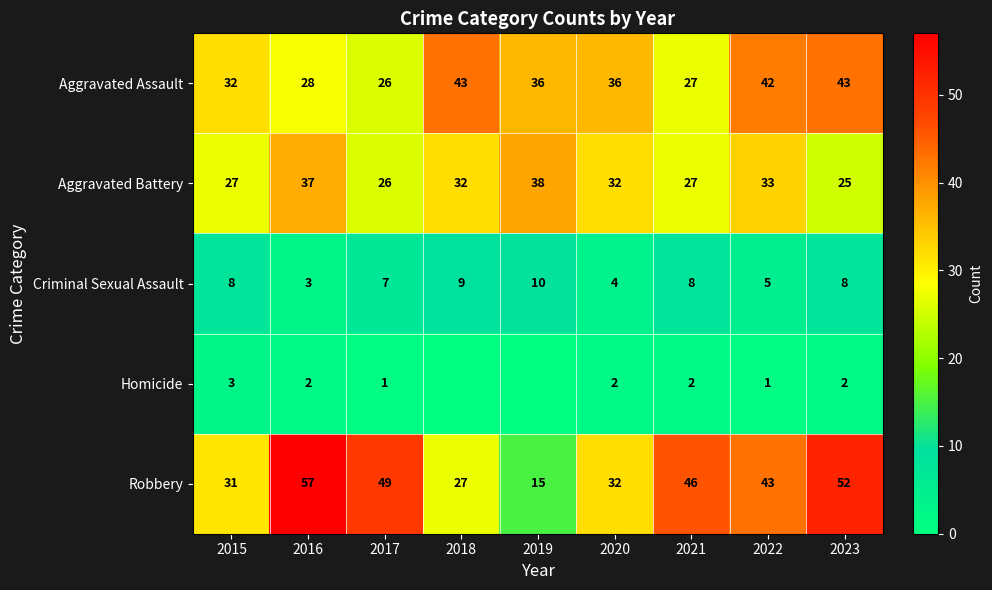

How many data points in Aggravated Battery are less than 32?

4